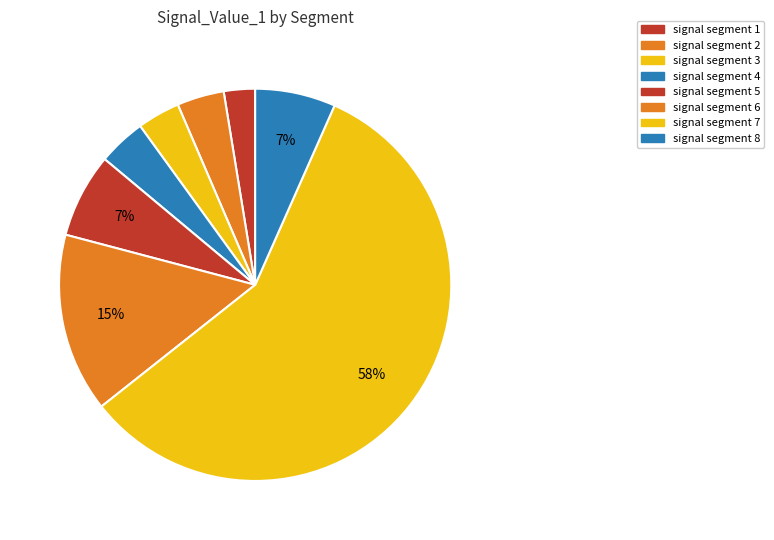

Does any single category account for the majority?

Yes